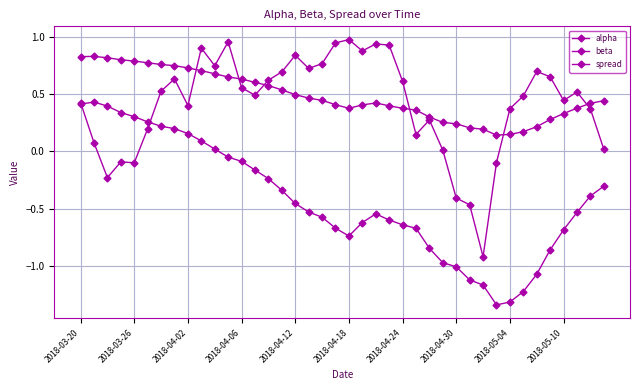

True or false: beta and alpha cross at least once.

False